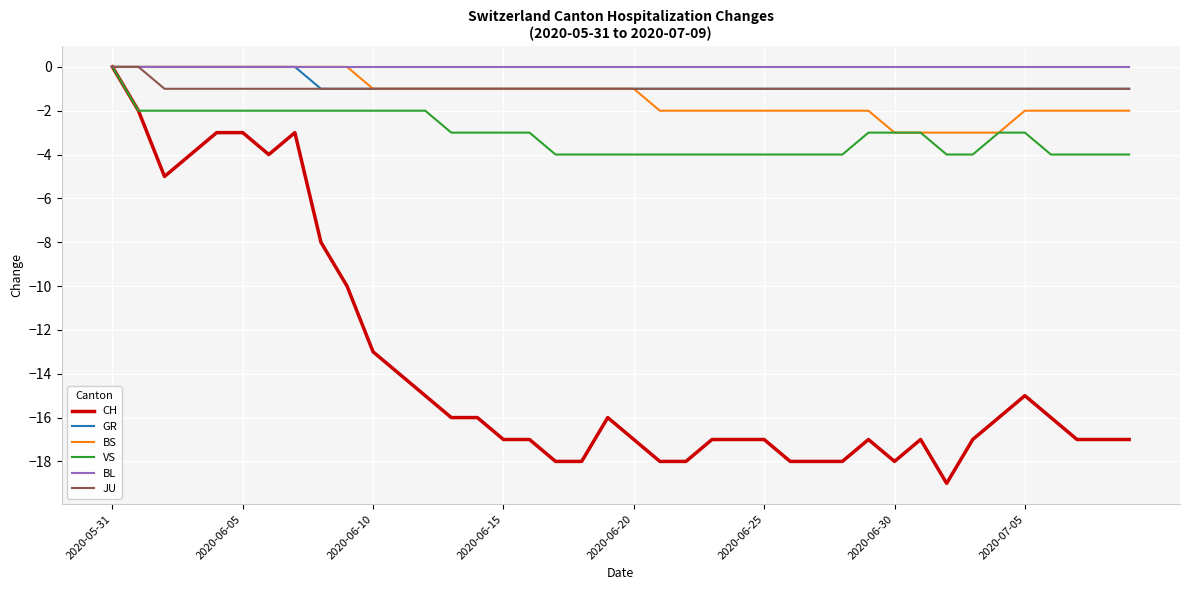

What is the minimum value shown in the chart?

-19